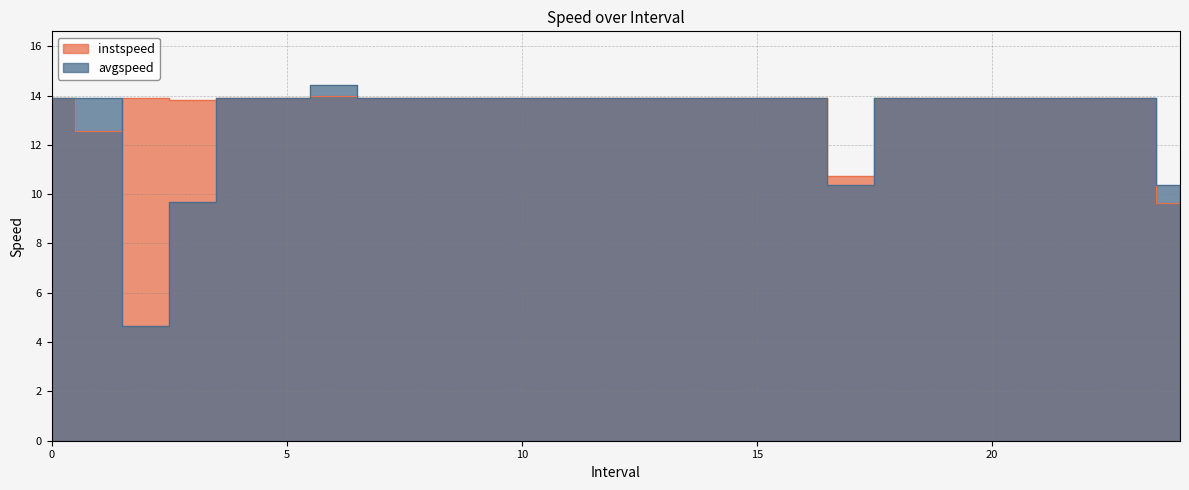

How many values in the avgspeed series exceed 13?

21